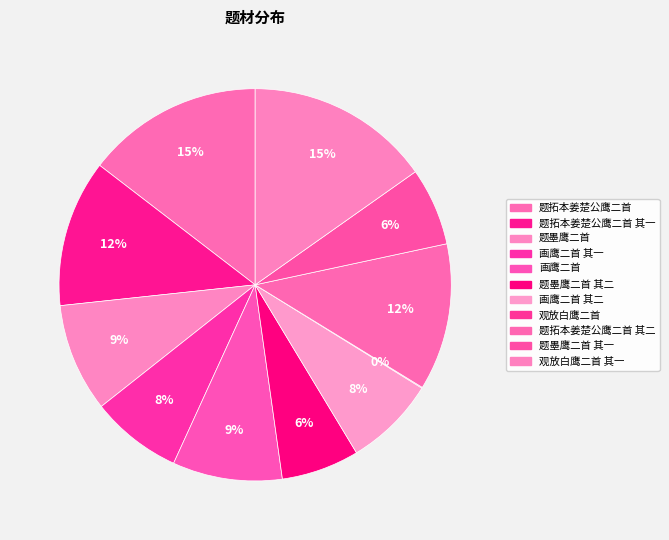

Which category has the biggest portion of the pie?

观放白鹰二首 其一